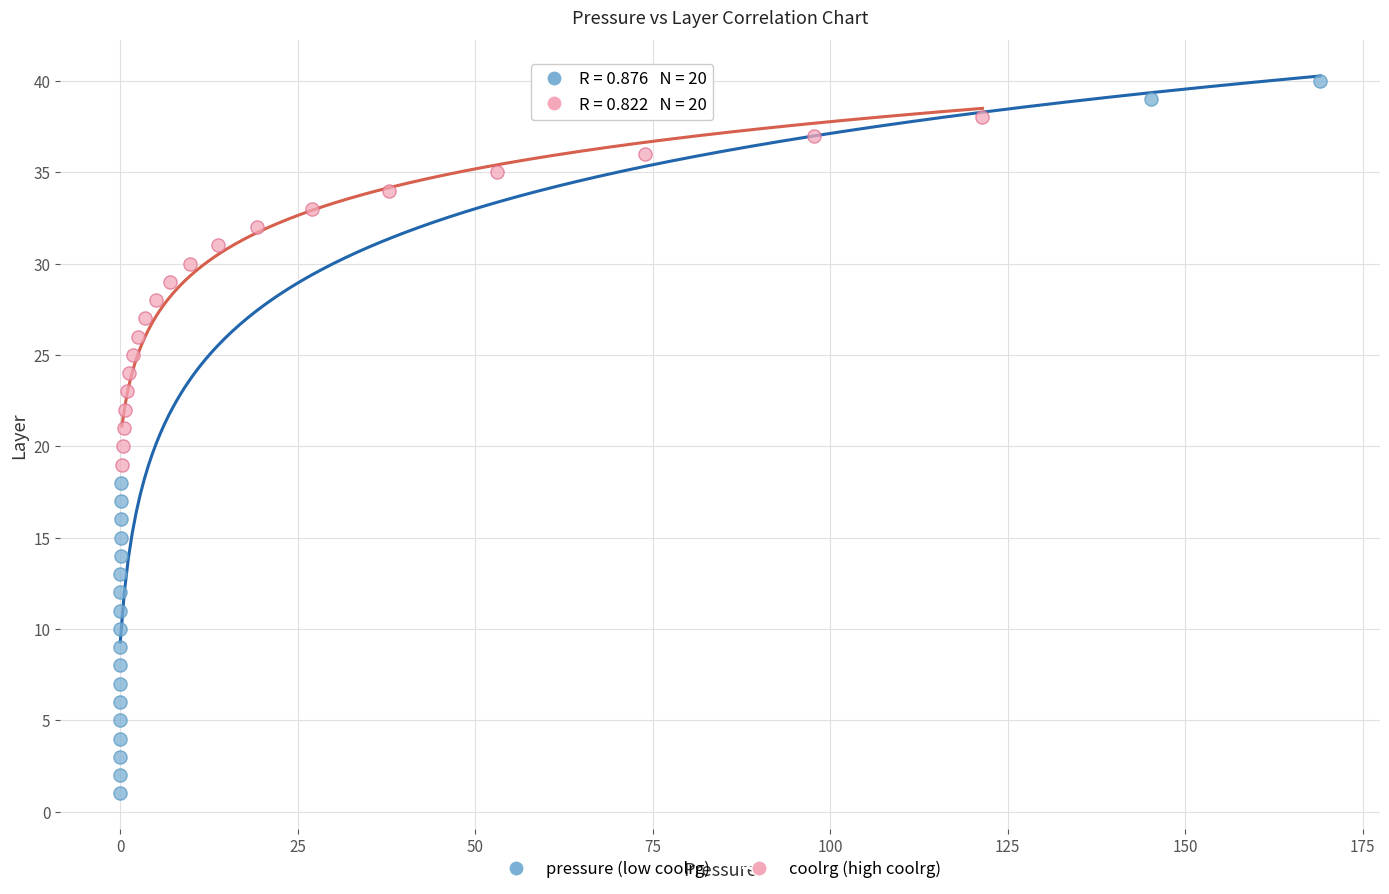

Which series reaches the maximum Y coordinate?

pressure (low coolrg)